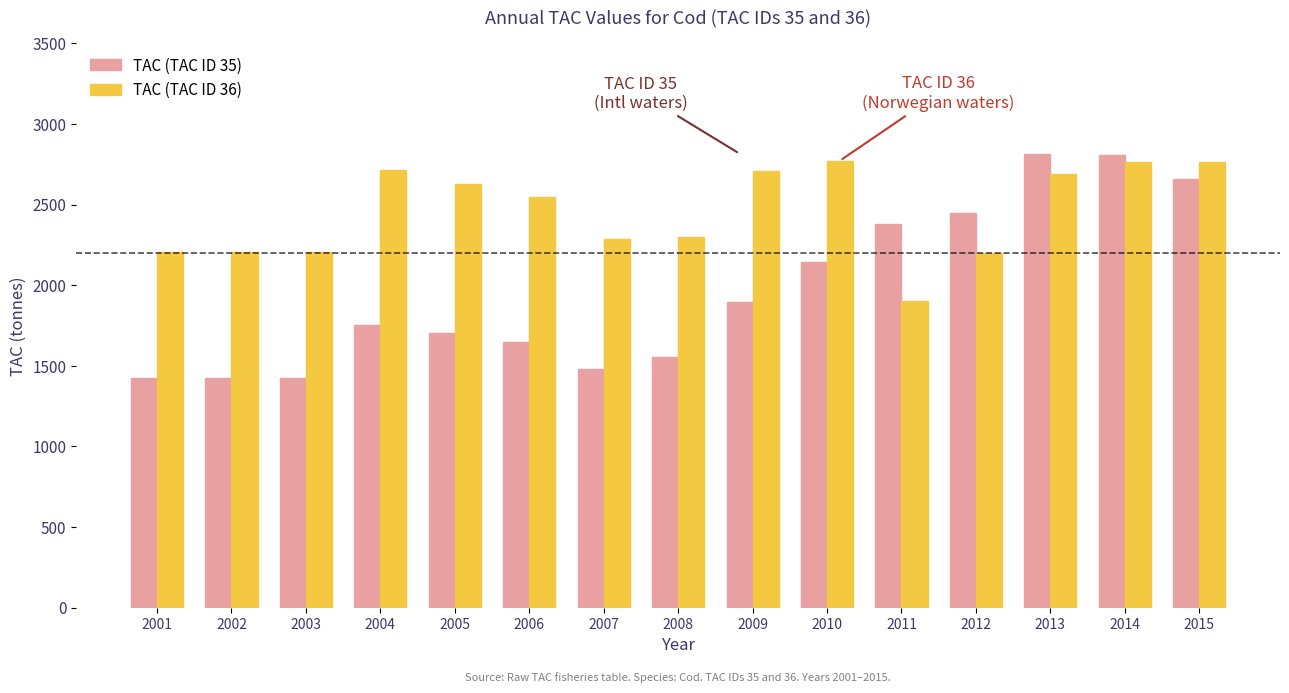

What is the spread (max minus min) of values at 2013?

125